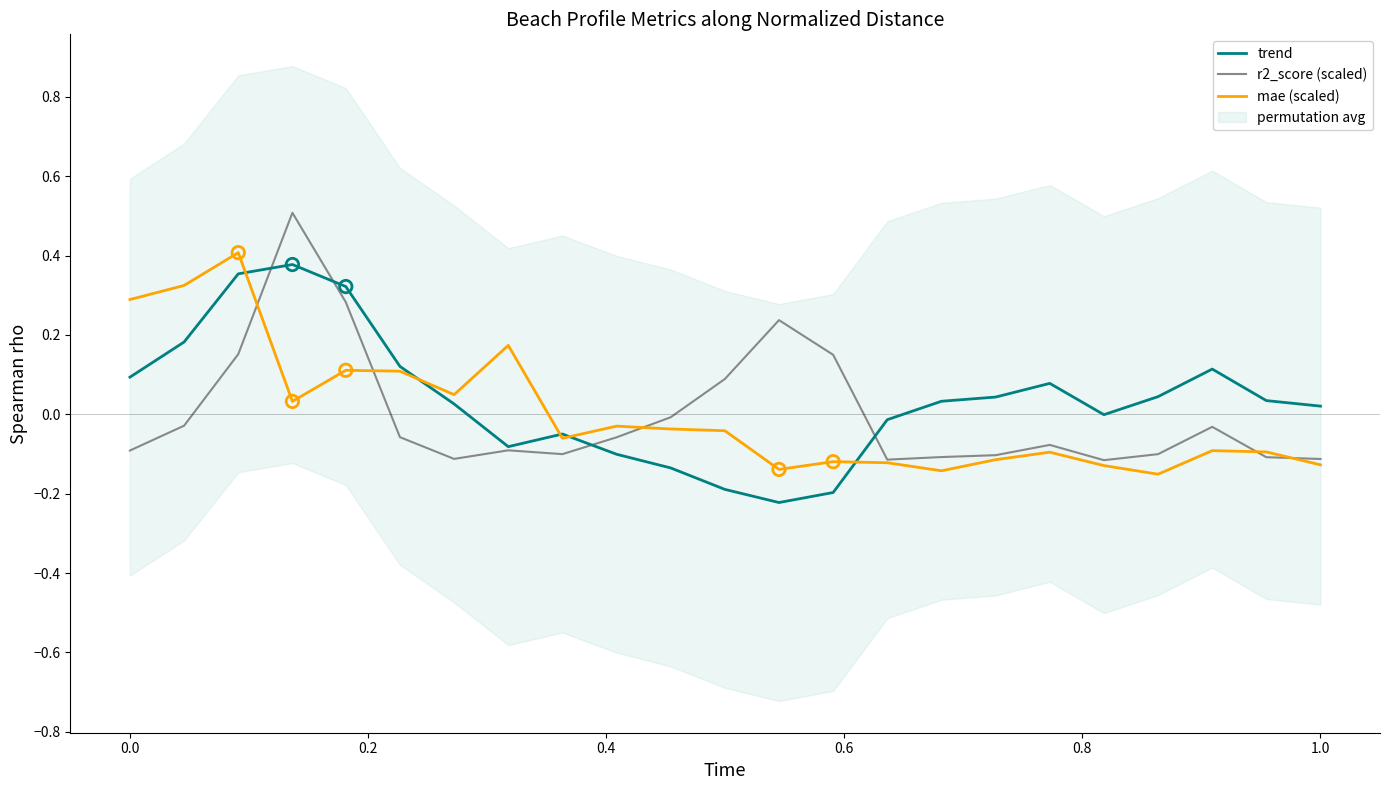

Which series contains the lowest Y value?

trend